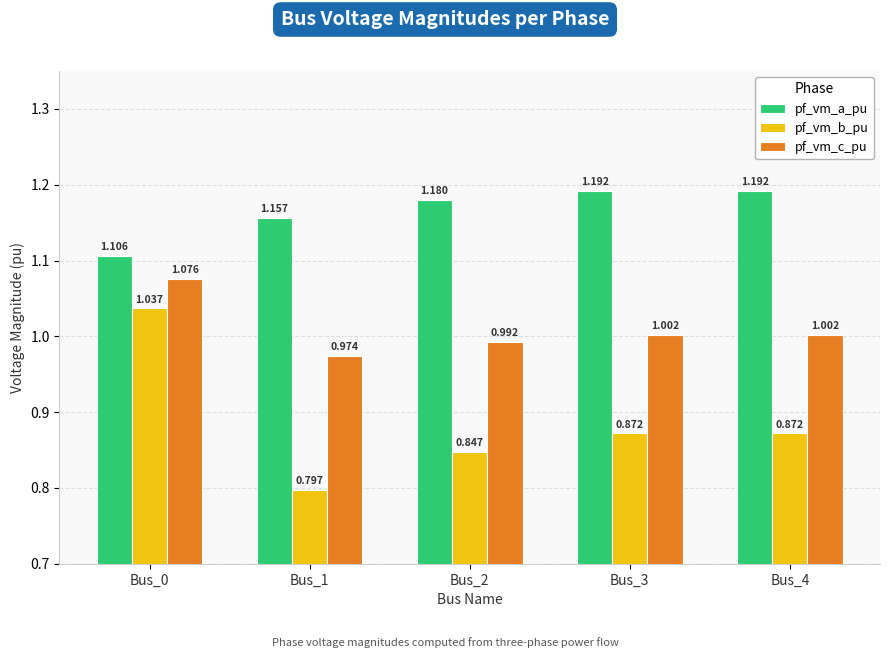

How many bars are there in each group?

3